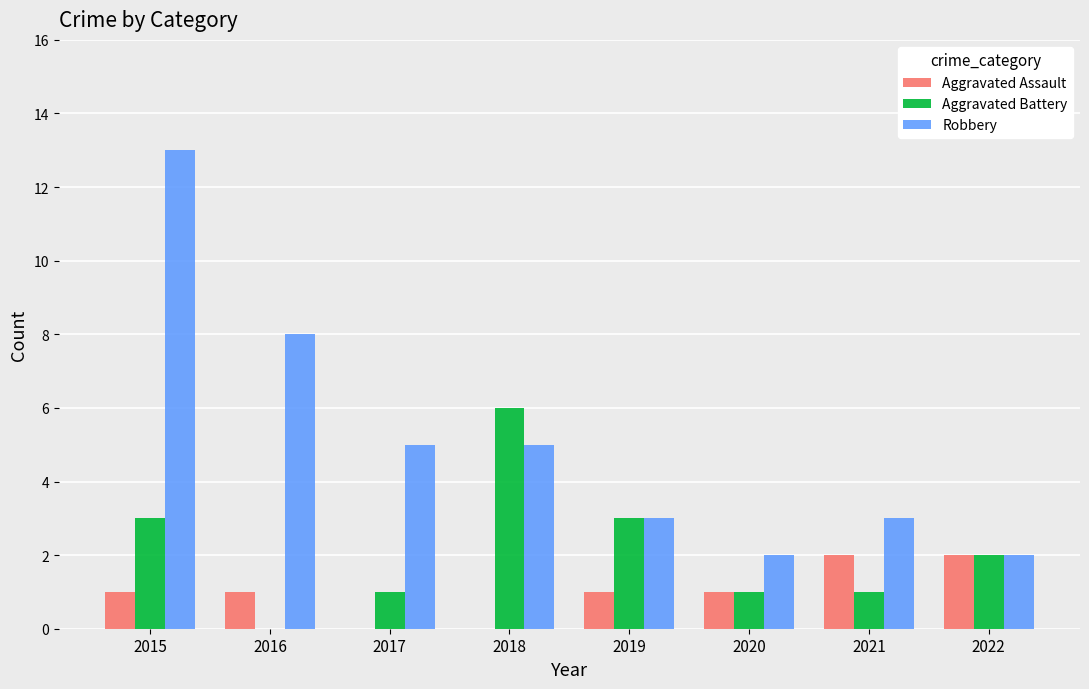

What is the total value across all series at 2016?

9